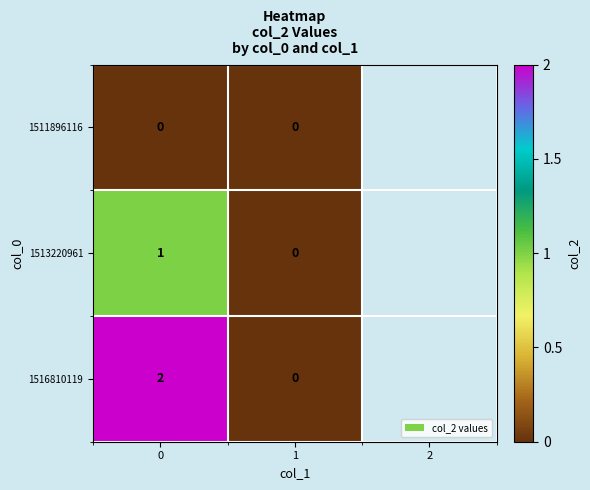

Reading left to right, list all the values displayed in this chart.

1511896116: 0	0
1513220961: 1	0
1516810119: 2	0